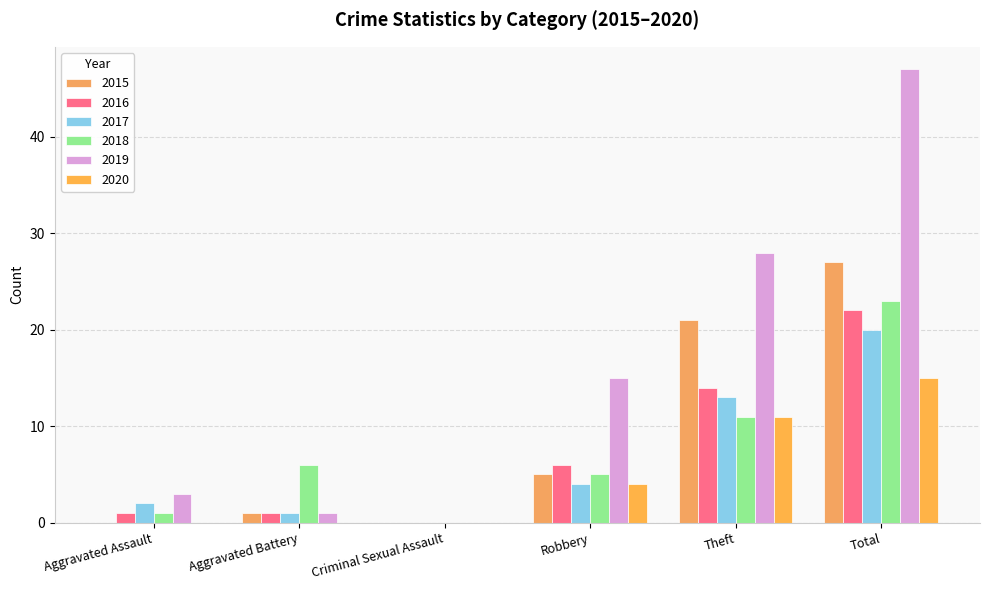

Which series has the widest spread of values?

2019